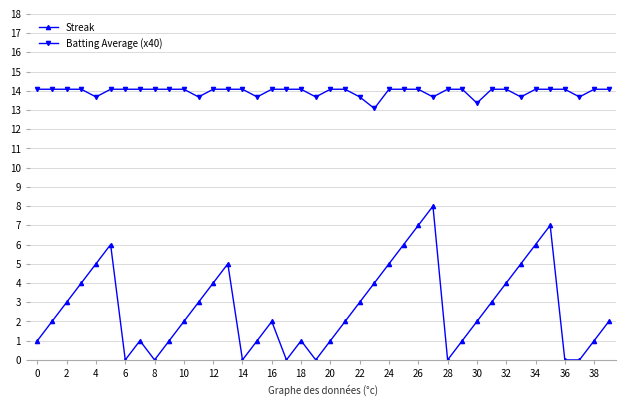

What is the difference between the maximum and second lowest values in the Streak series?

8.0